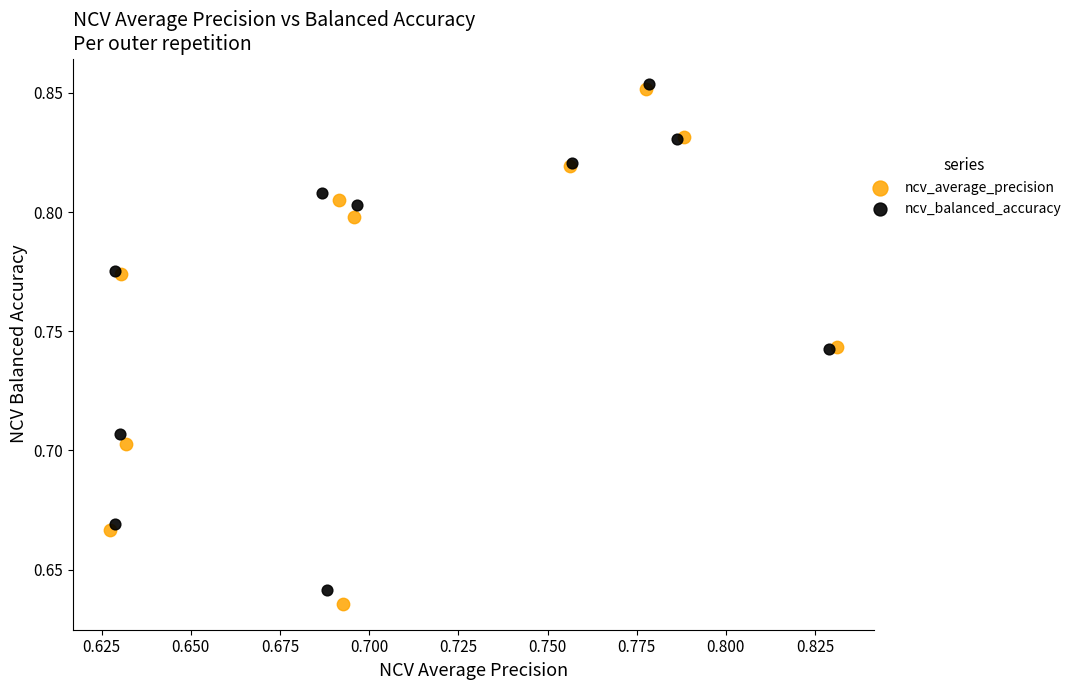

Which series has the widest spread of Y values?

ncv_average_precision